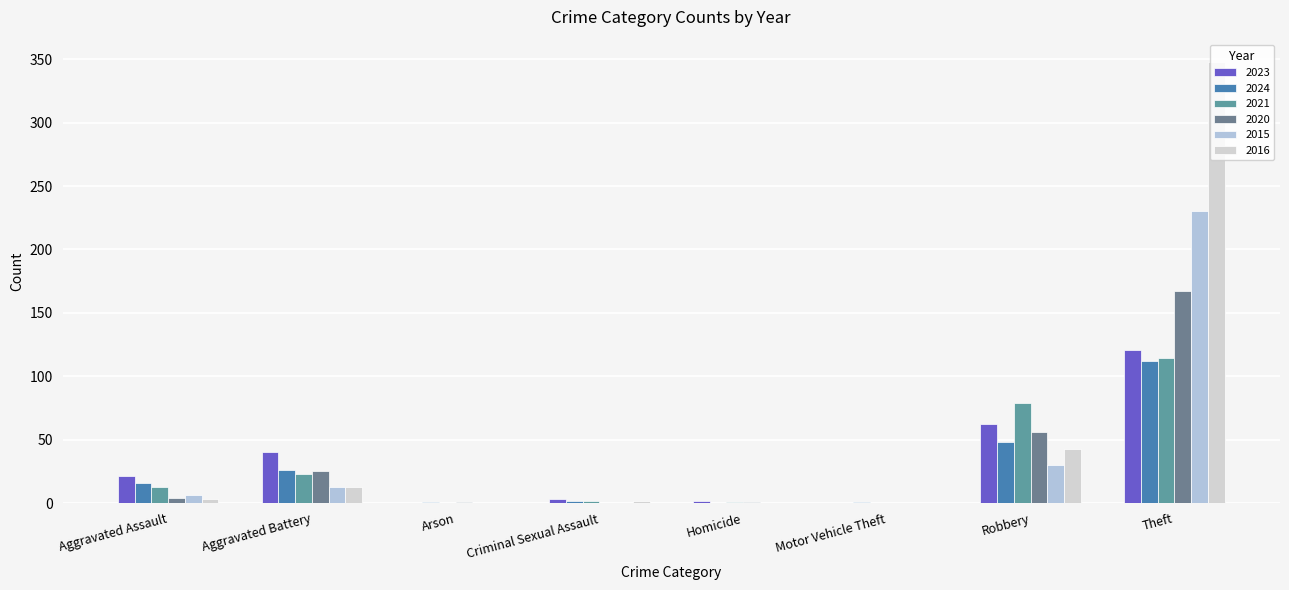

What are all the series names shown in the legend?

2023, 2024, 2021, 2020, 2015, 2016